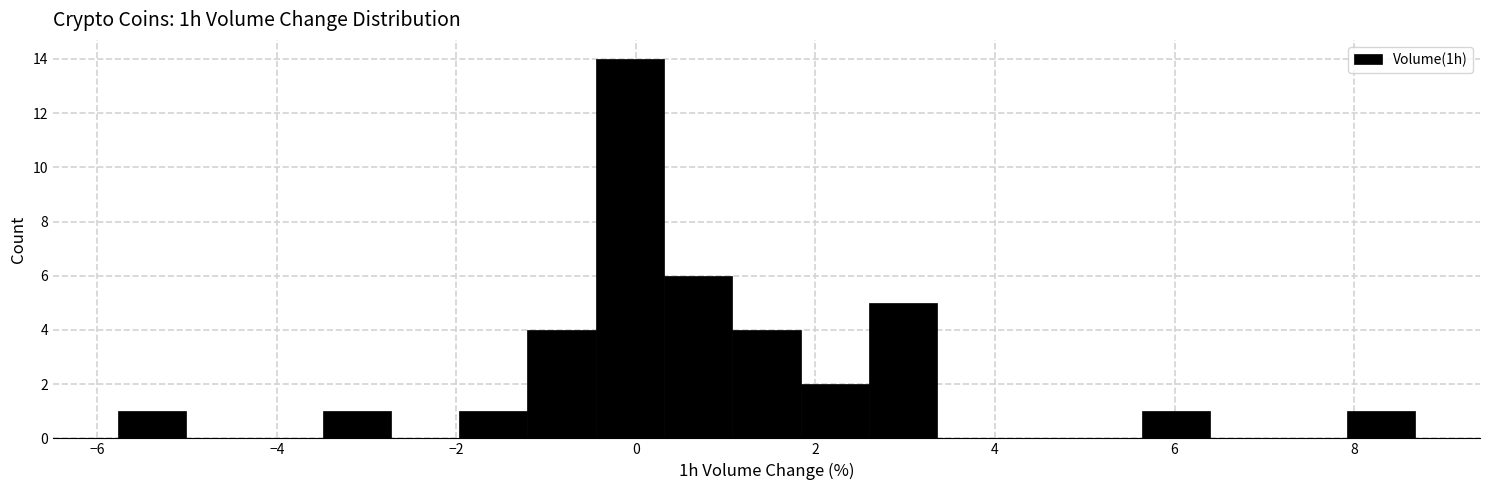

Read against the x-axis, roughly where is the centre of the tallest bar?

0.0